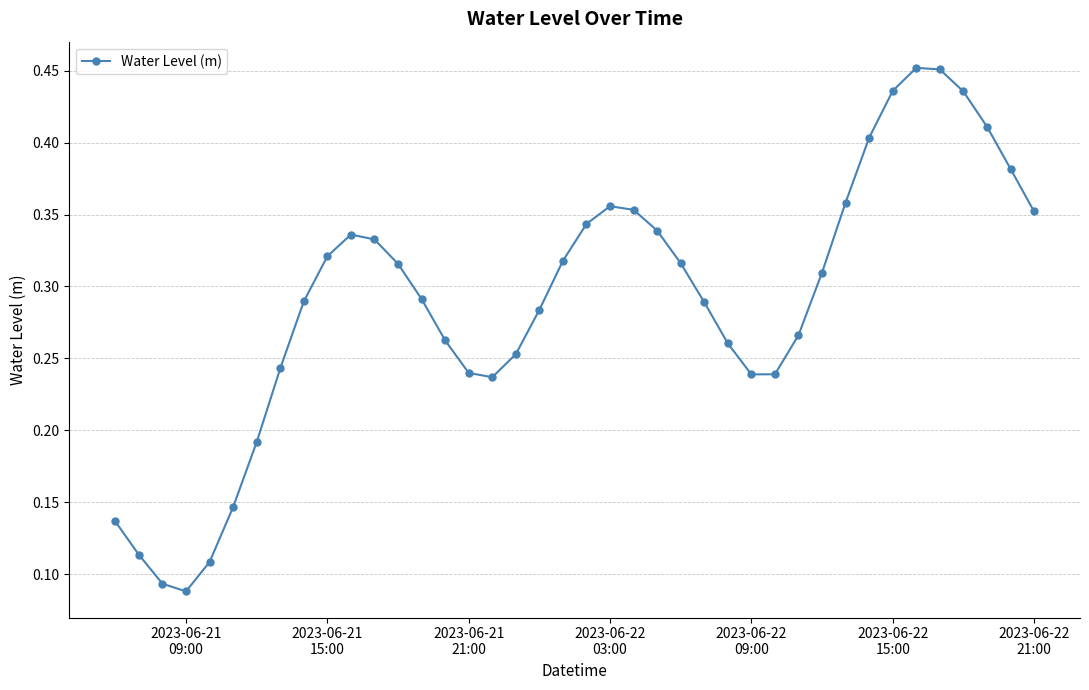

How many interior local peaks (higher than both neighbors) does the data have?

3